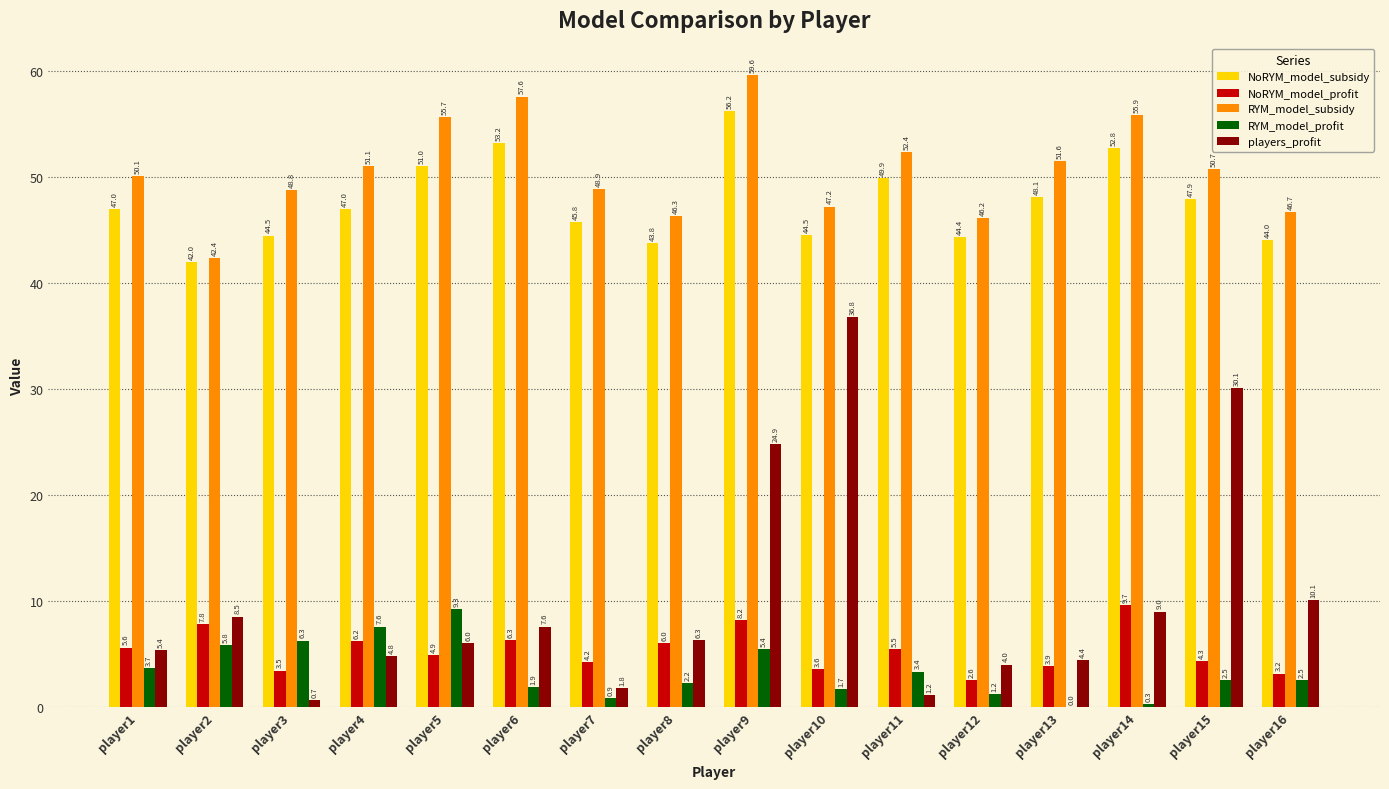

Is it true that players_profit equals 0.7 at player3?

True